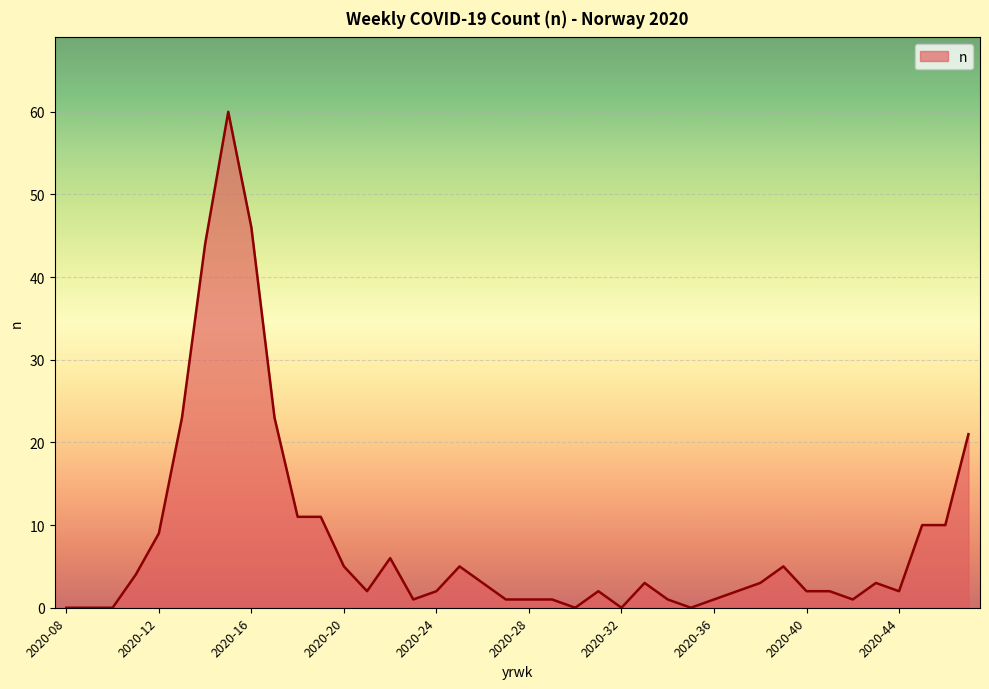

Does the chart display data point markers on the line(s)?

No